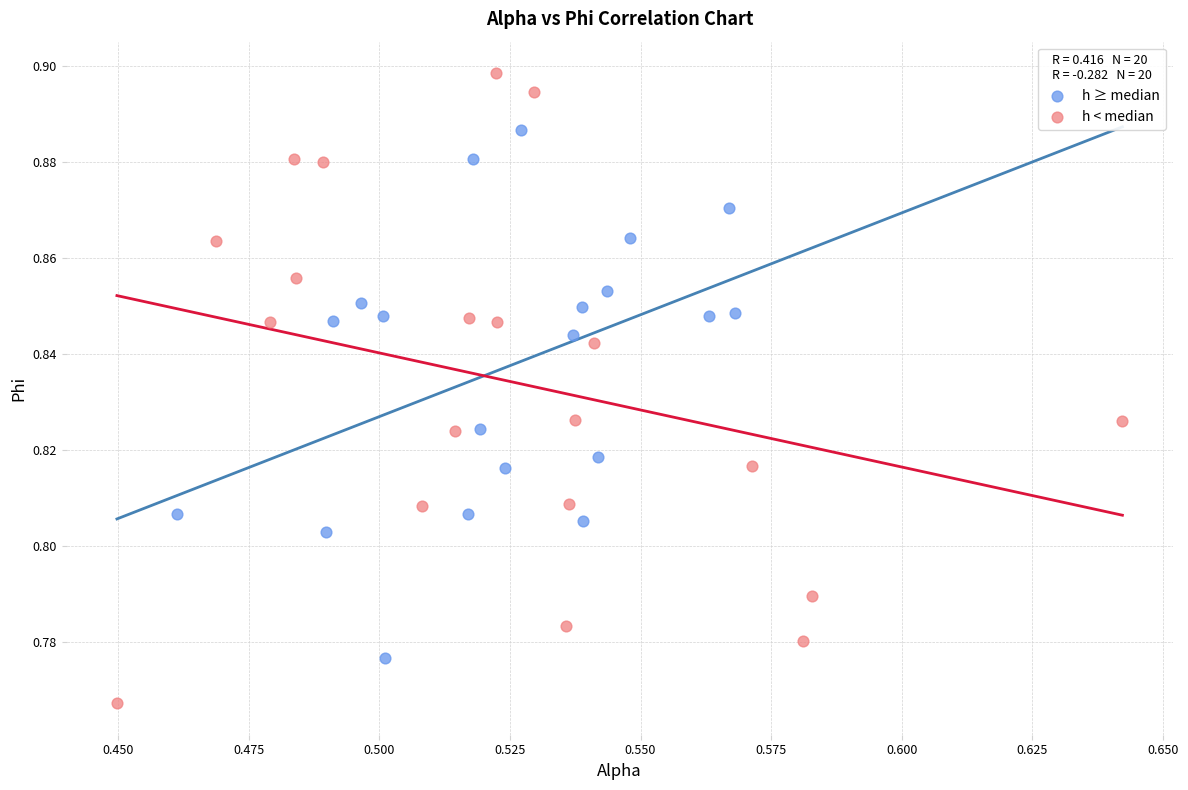

Which series contains the highest Y value?

h < median